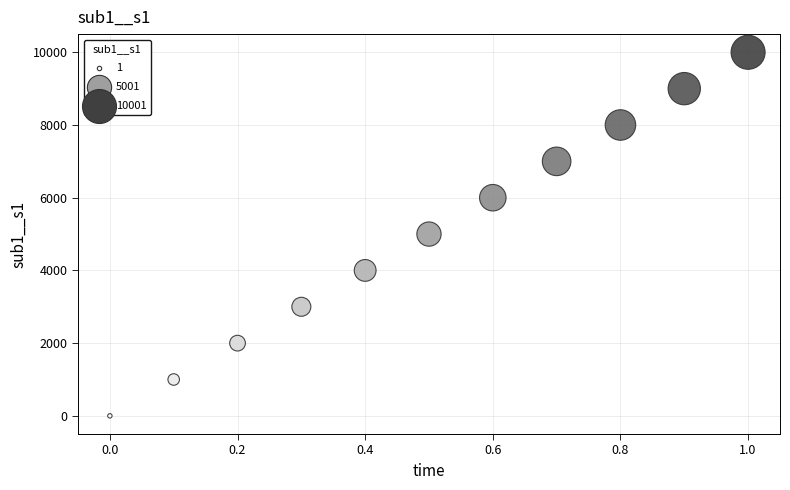

What is the average Y value?

5001